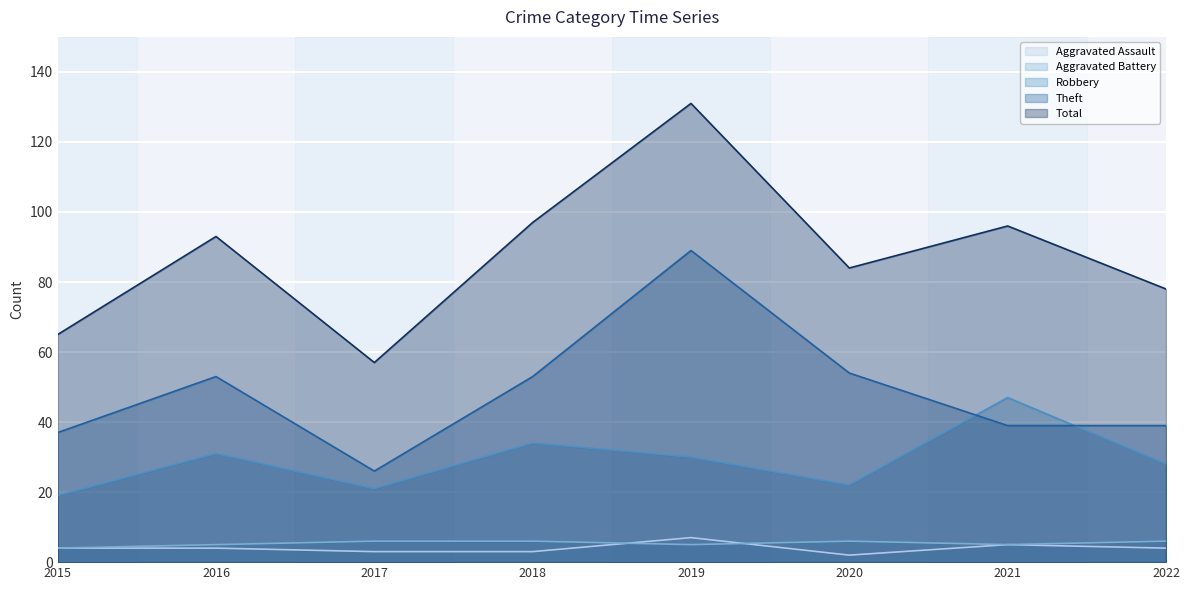

At which label is Total closest to 94?

2016